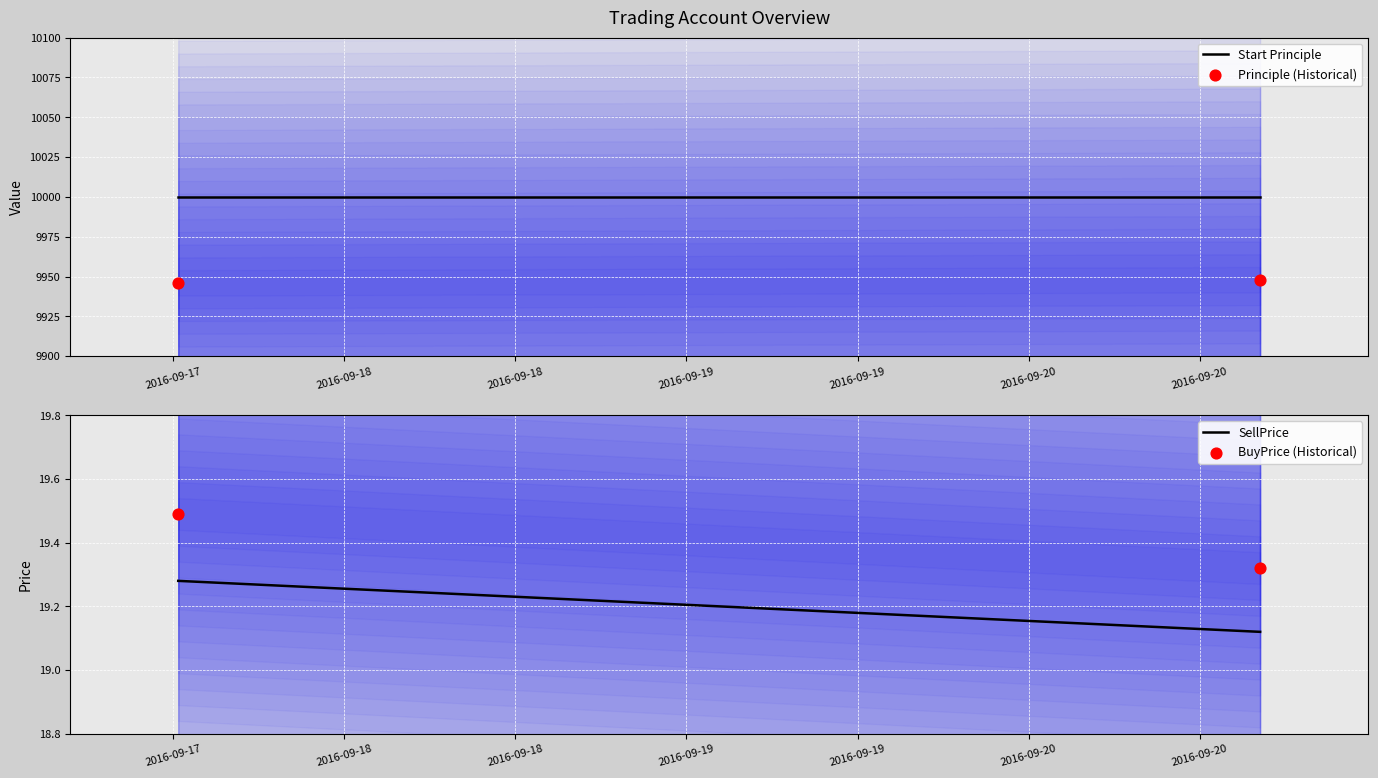

What are all the series names shown in the legend?

Start Principle, Principle (Historical), SellPrice, BuyPrice (Historical)